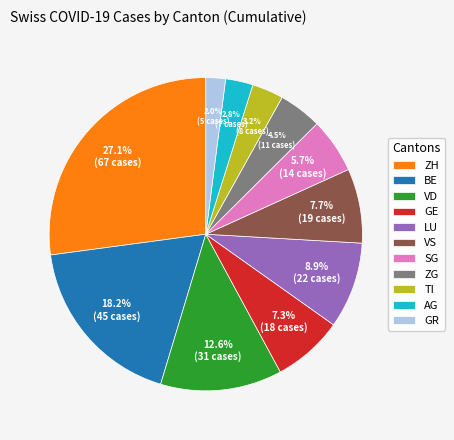

How many segments does this pie chart have?

11